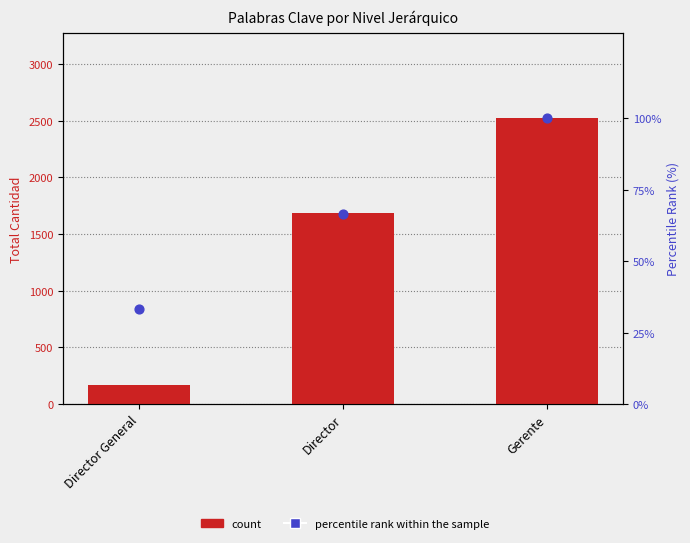

Which series has the largest total across all categories?

count